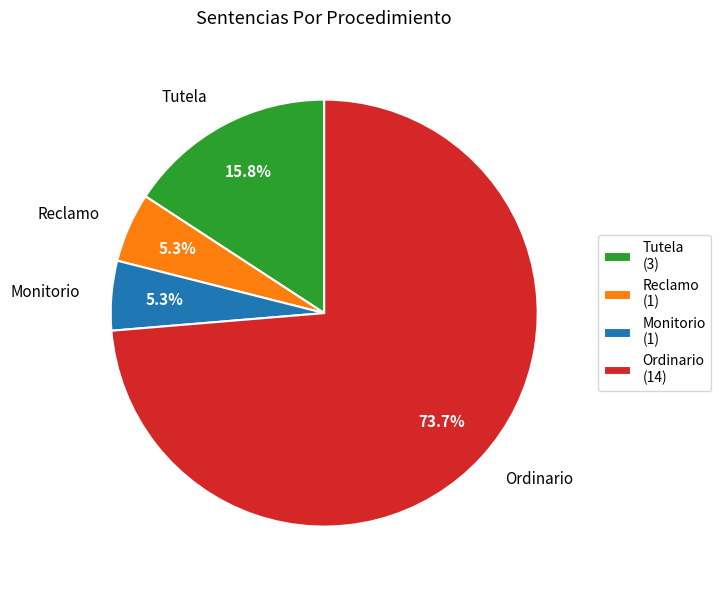

To the nearest percent, what is the difference between the largest and smallest slice percentages?

68%